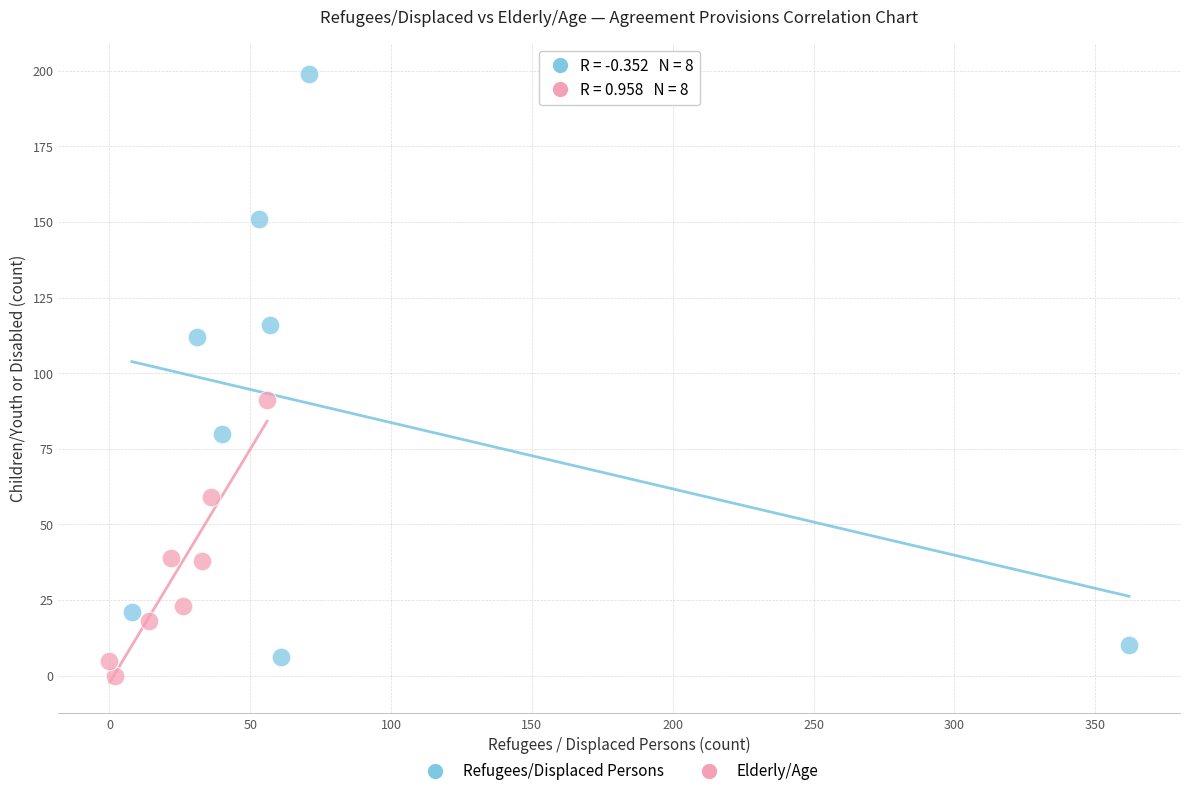

Which series has the widest spread of Y values?

Refugees/Displaced Persons